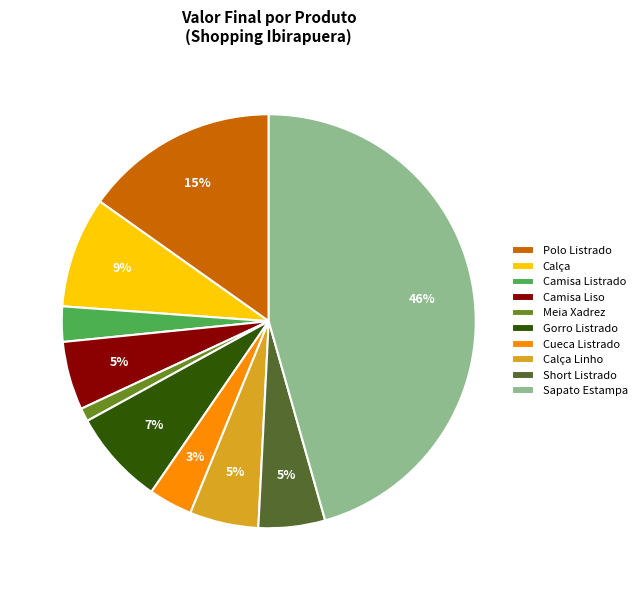

Combined, do Camisa Liso and Gorro Listrado account for over 50%?

No